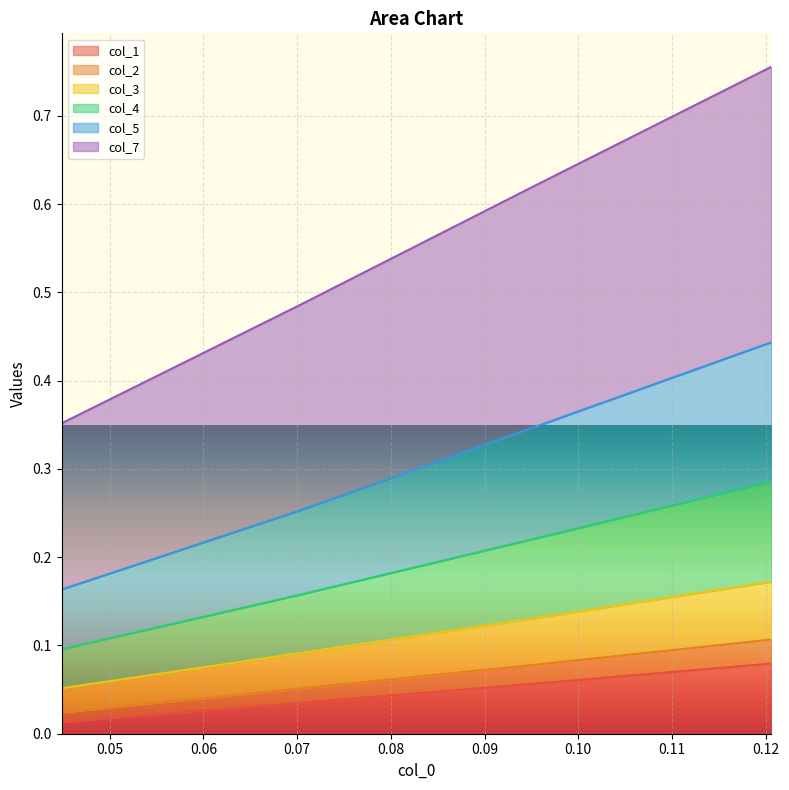

What are all the series names shown in the legend?

col_1, col_2, col_3, col_4, col_5, col_7